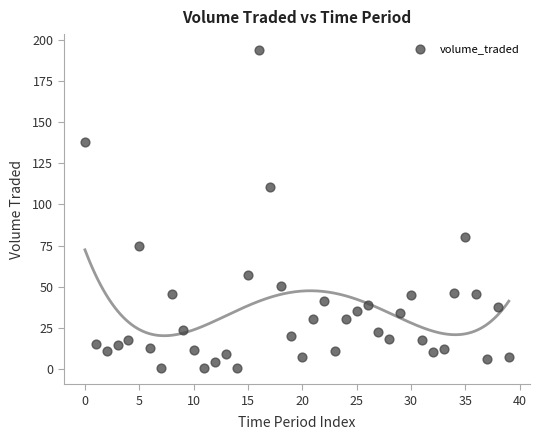

What is the range of Y values (max minus min)?

193.2